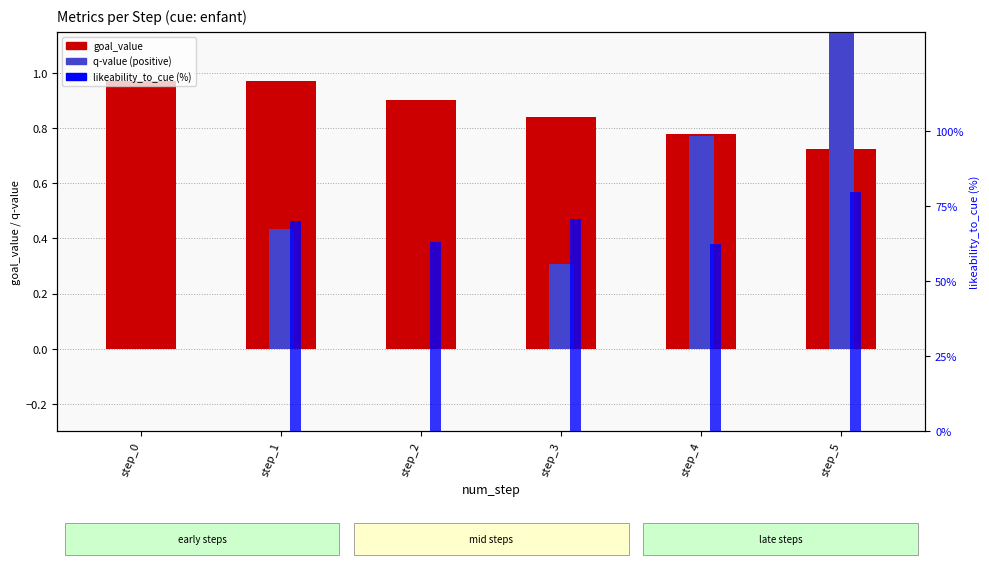

What is the sum of the likeability_to_cue (%) values at step_1 and step_5?

149.6